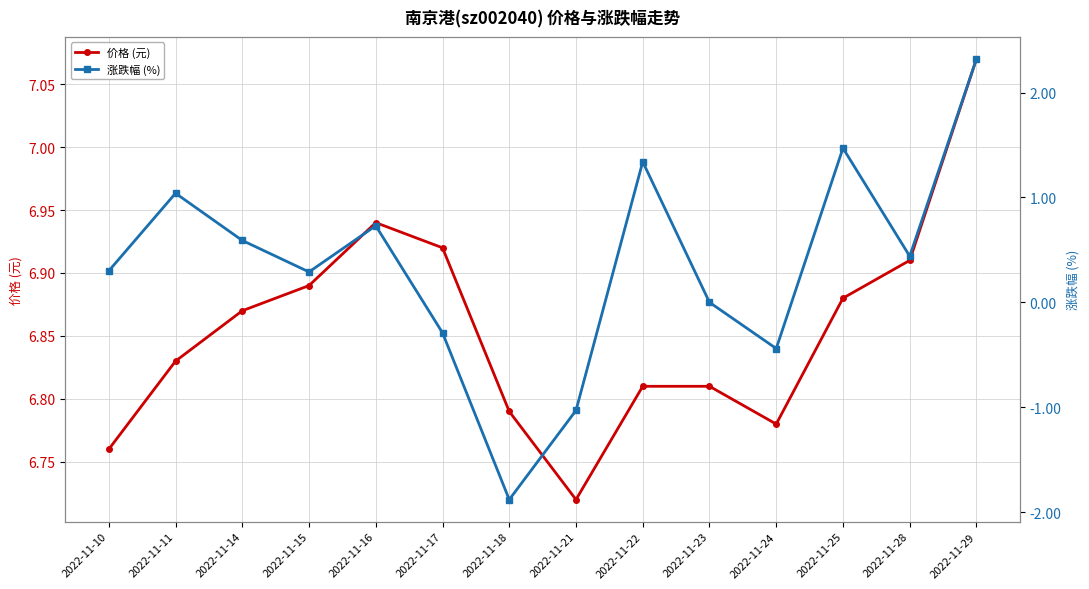

Which series changed the most between 2022-11-11 and 2022-11-14?

涨跌幅 (%)